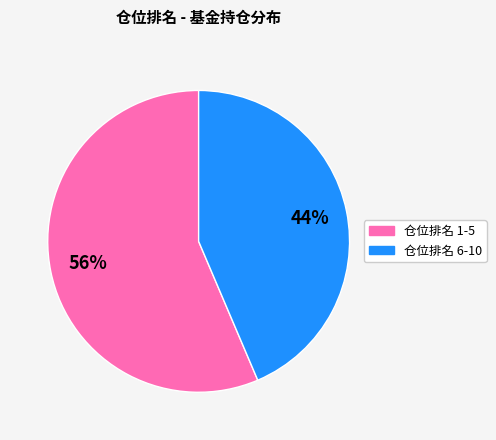

Is there any slice that represents more than half of the pie?

Yes